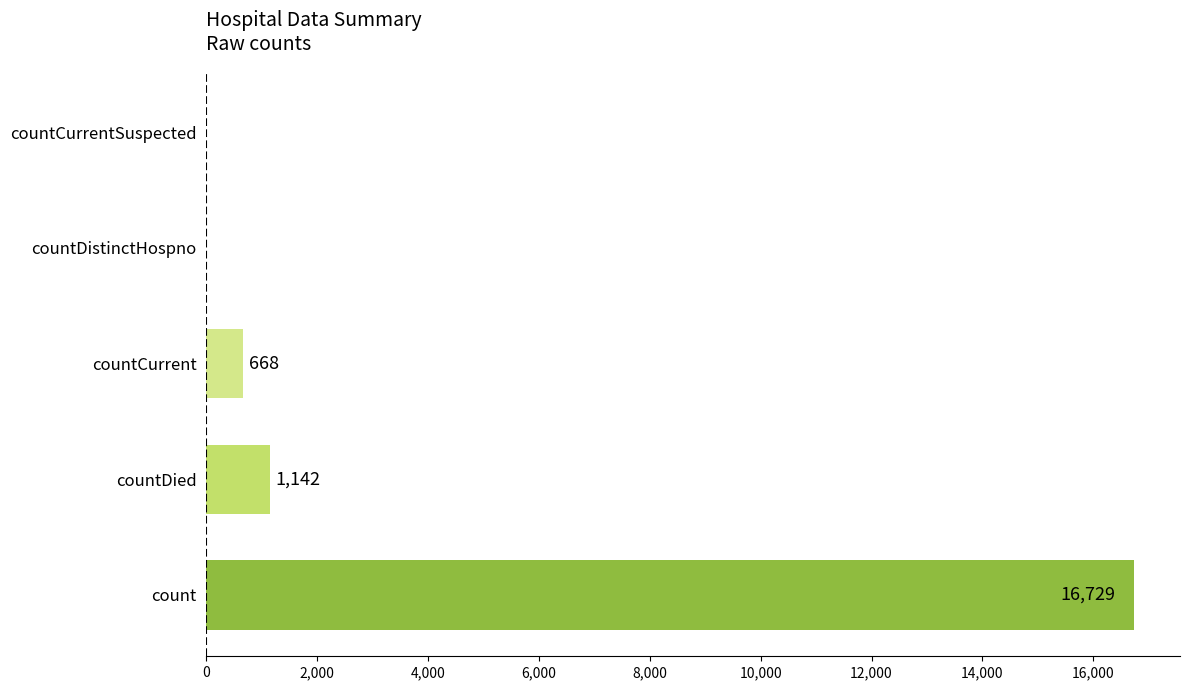

What is the approximate value at countDied, to the nearest 100?

1100